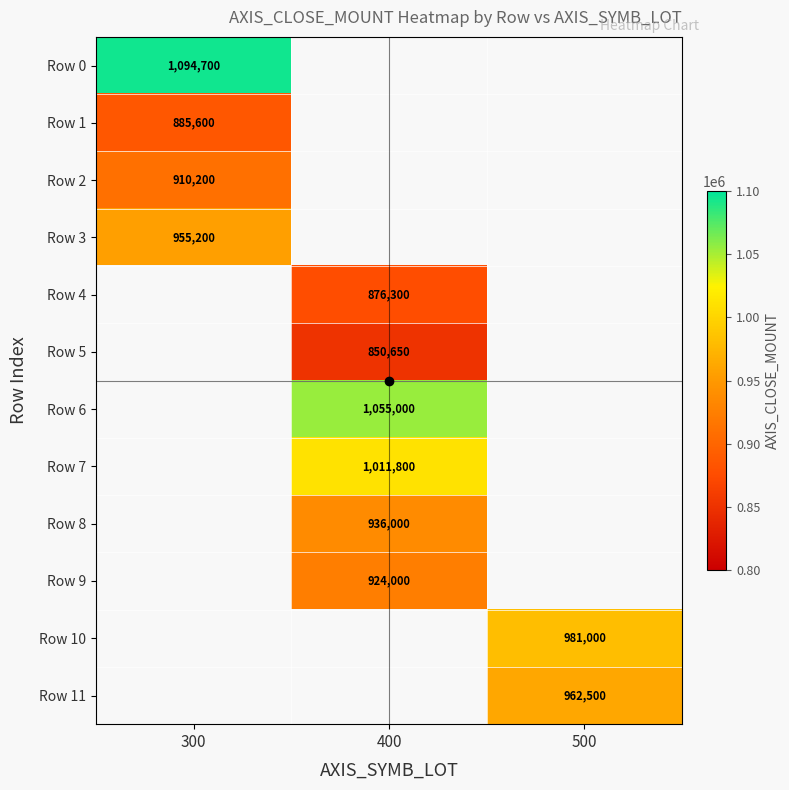

Which series has the widest spread of values?

Row 0